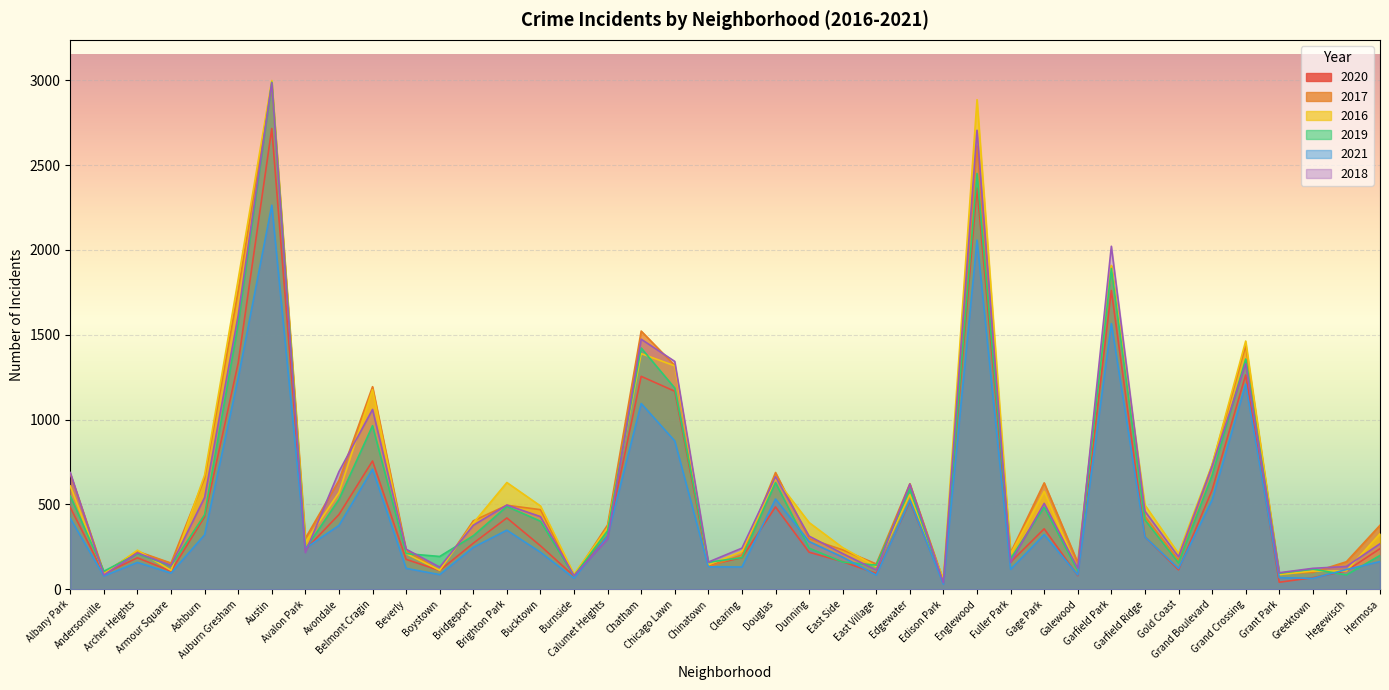

What position from the left is Ashburn?

5